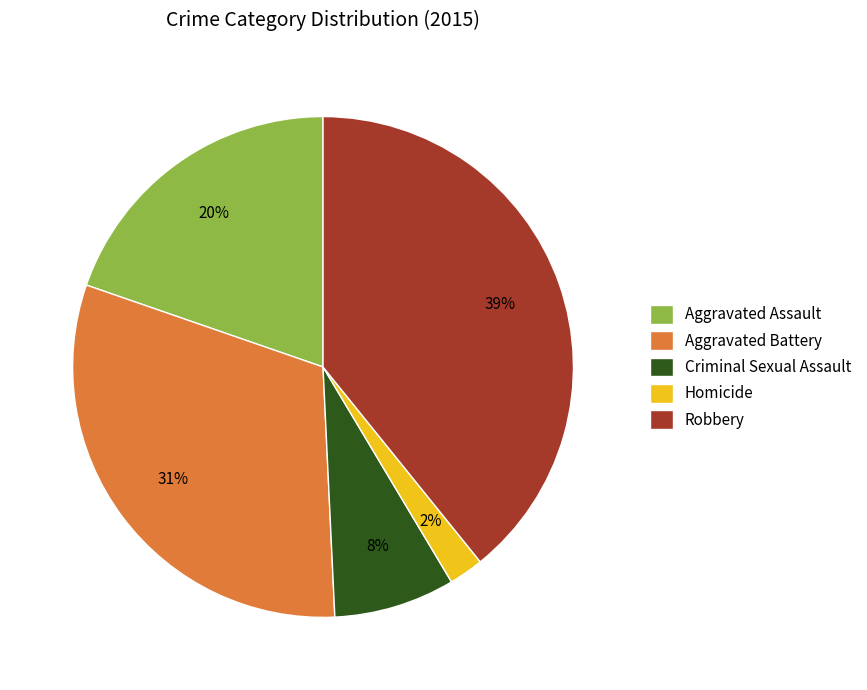

Do Aggravated Battery and Robbery together represent more than half of the pie?

Yes